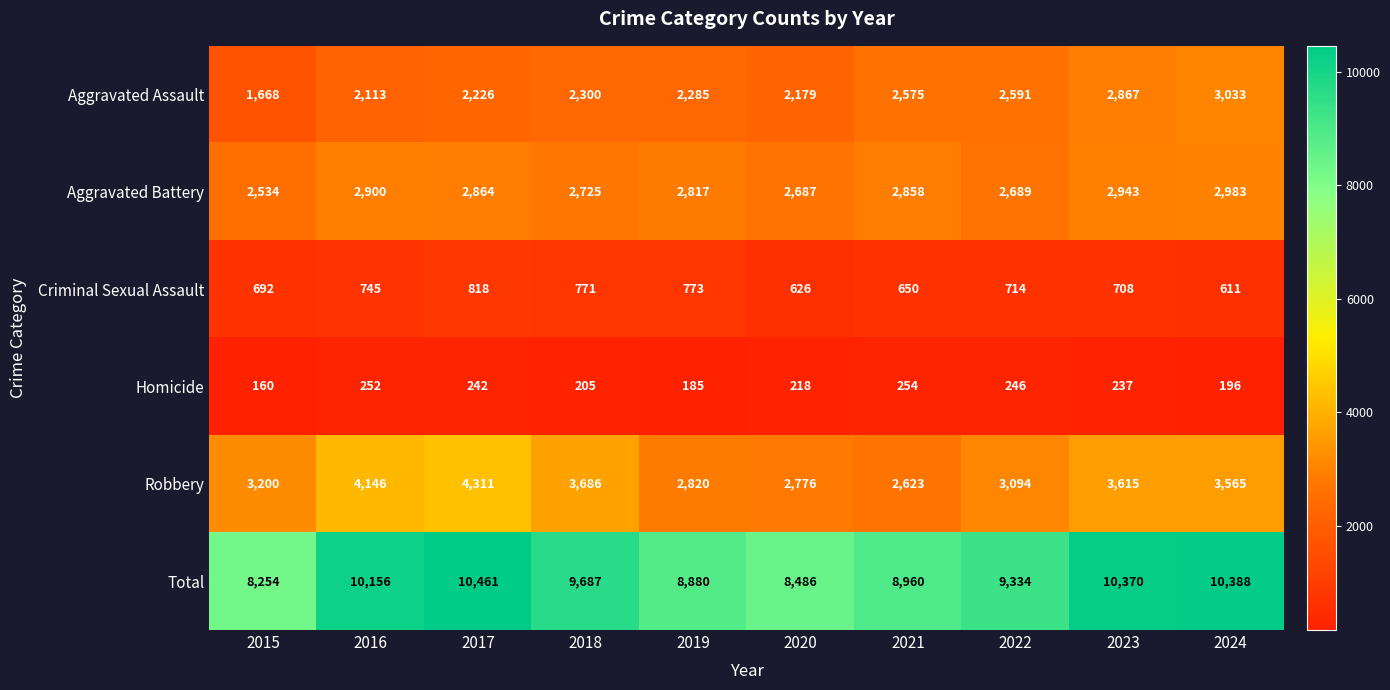

How many categories are shown in the chart?

10